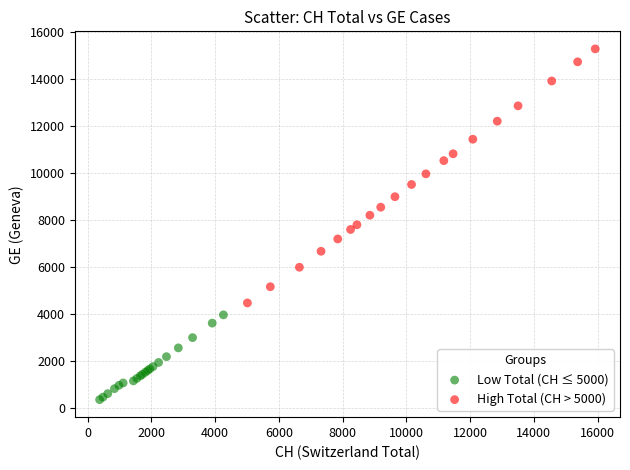

What are all the series names shown in the legend?

Low Total (CH ≤ 5000), High Total (CH > 5000)